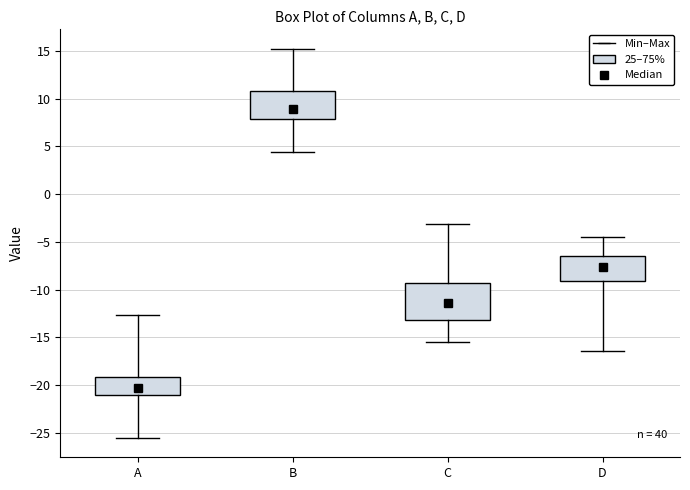

Reading left to right, transcribe this box plot: for each box, give where its median line is, the range the box spans, and where its two whiskers end, as read against the y-axis. The values are not printed on the chart, so give them approximately, as read against the axis.

A: median -20.0, box -21.0 to -19.0, whiskers -25.5 to -12.5
B: median 9.0, box 8.0 to 11.0, whiskers 4.5 to 15.0
C: median -11.5, box -13.0 to -9.5, whiskers -15.5 to -3.0
D: median -7.5, box -9.0 to -6.5, whiskers -16.5 to -4.5